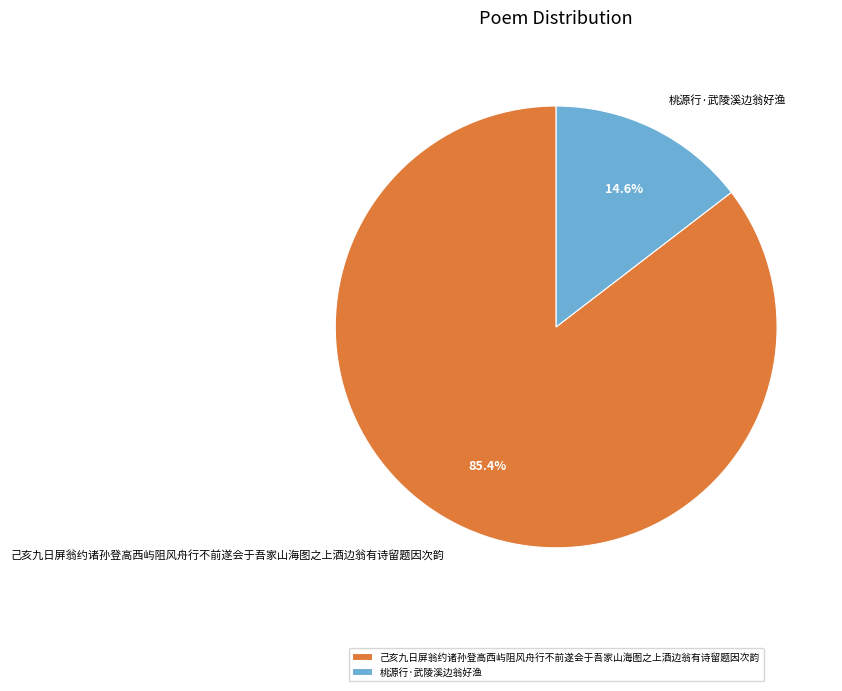

Rank the categories by value from highest to lowest.

己亥九日屏翁约诸孙登高西屿阻风舟行不前遂会于吾家山海图之上酒边翁有诗留题因次韵, 桃源行·武陵溪边翁好渔